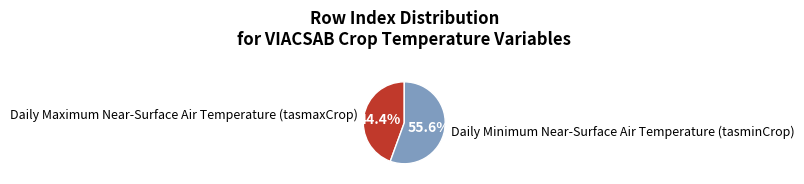

Is there any slice that represents more than half of the pie?

Yes